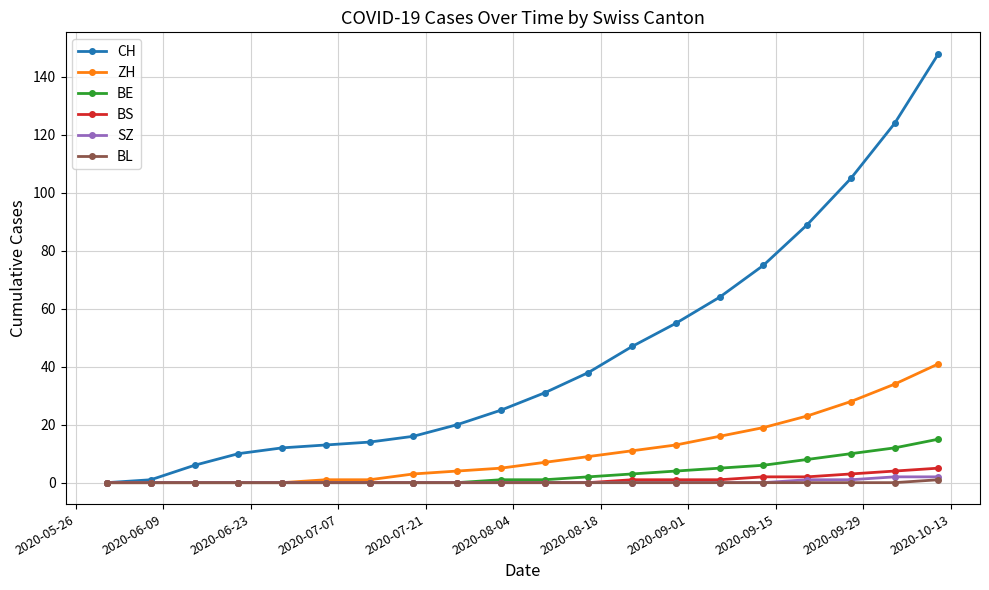

At how many categories does at least one series exceed 99?

3